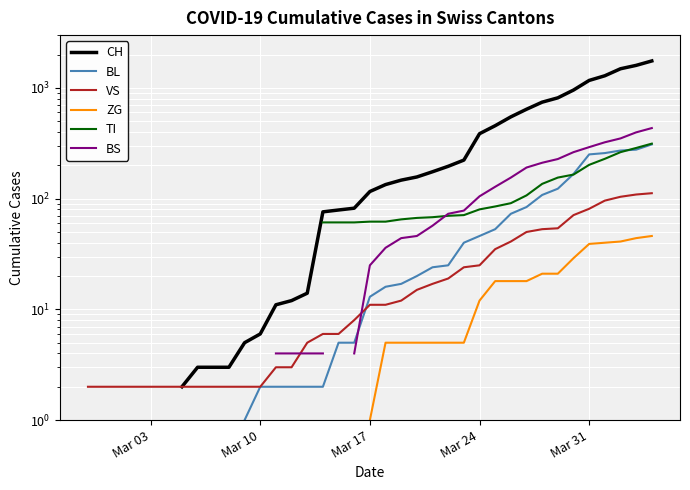

Count the number of categories in the chart.

40